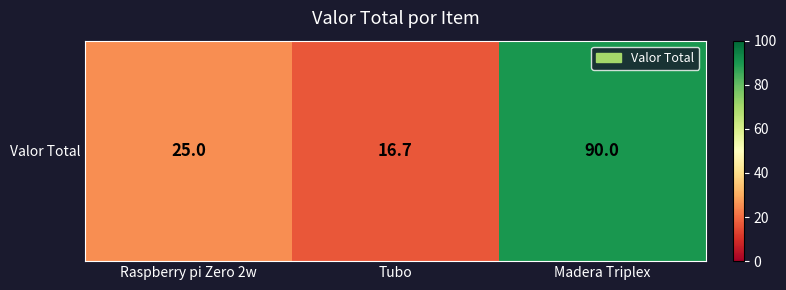

Reading right to left, extract all data points from this chart.

90.0	16.7	25.0